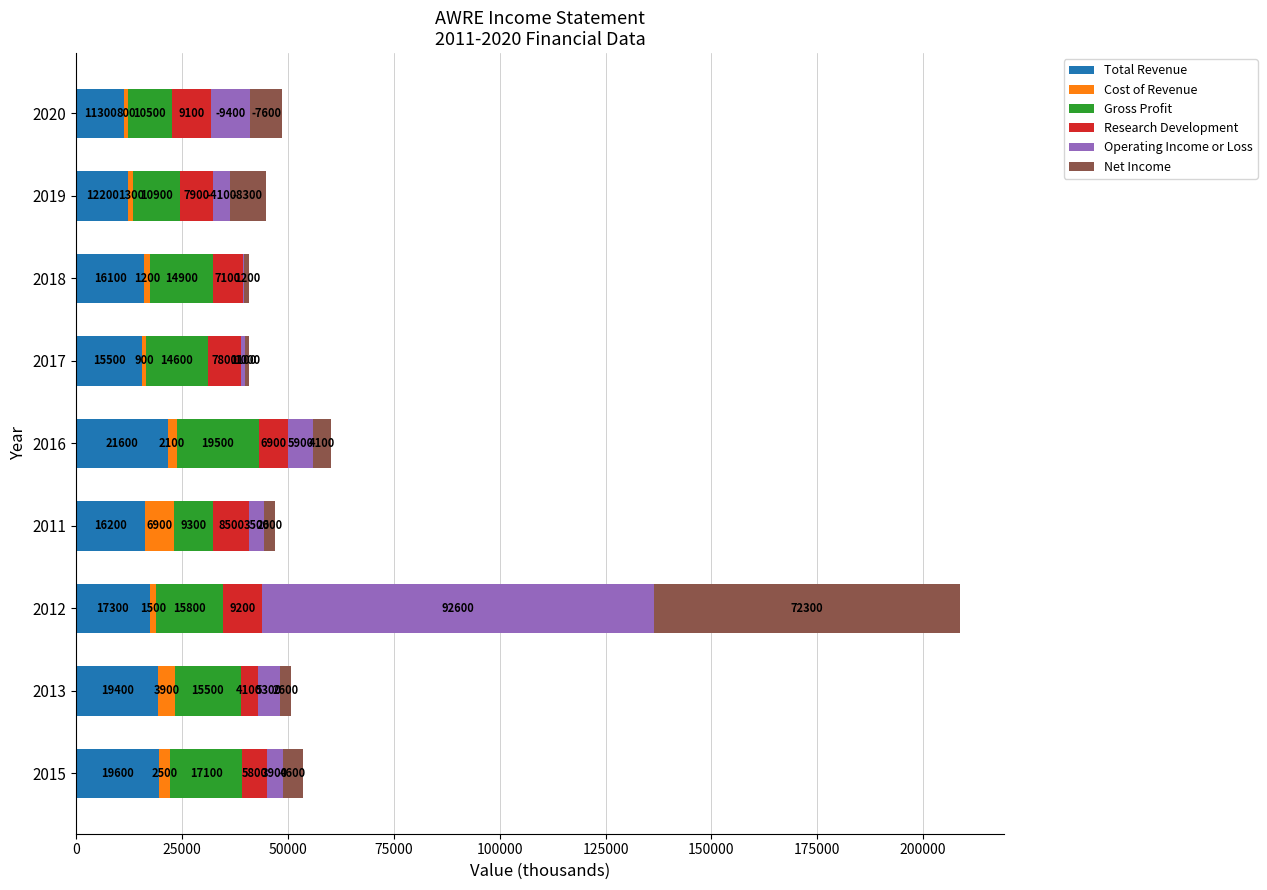

Which category has the highest value in the Total Revenue series?

2016